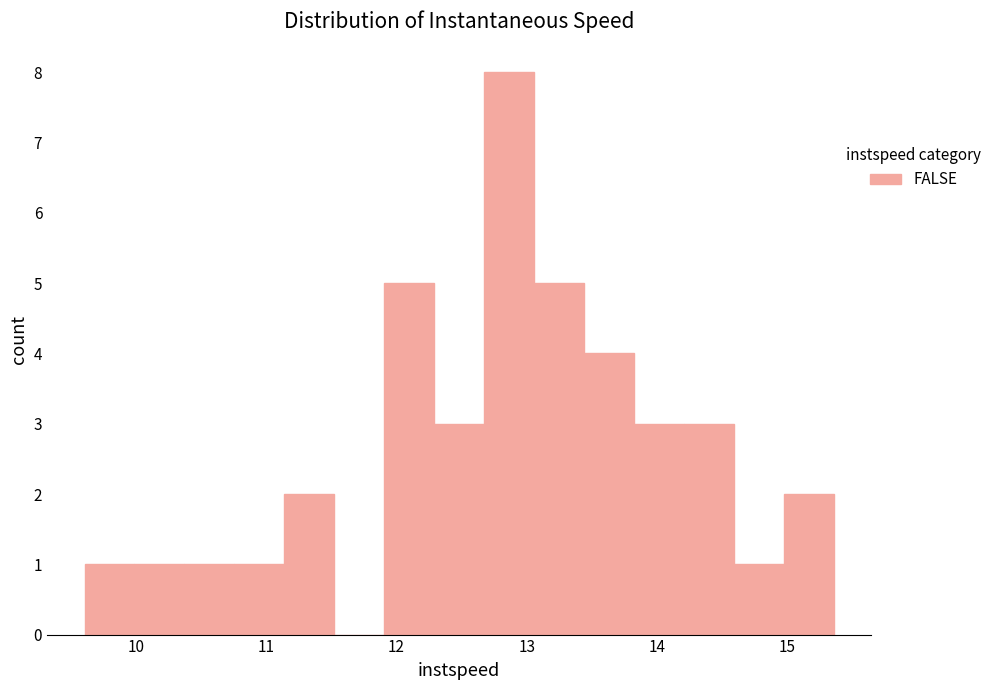

Read against the x-axis, roughly where is the centre of the tallest bar?

12.9